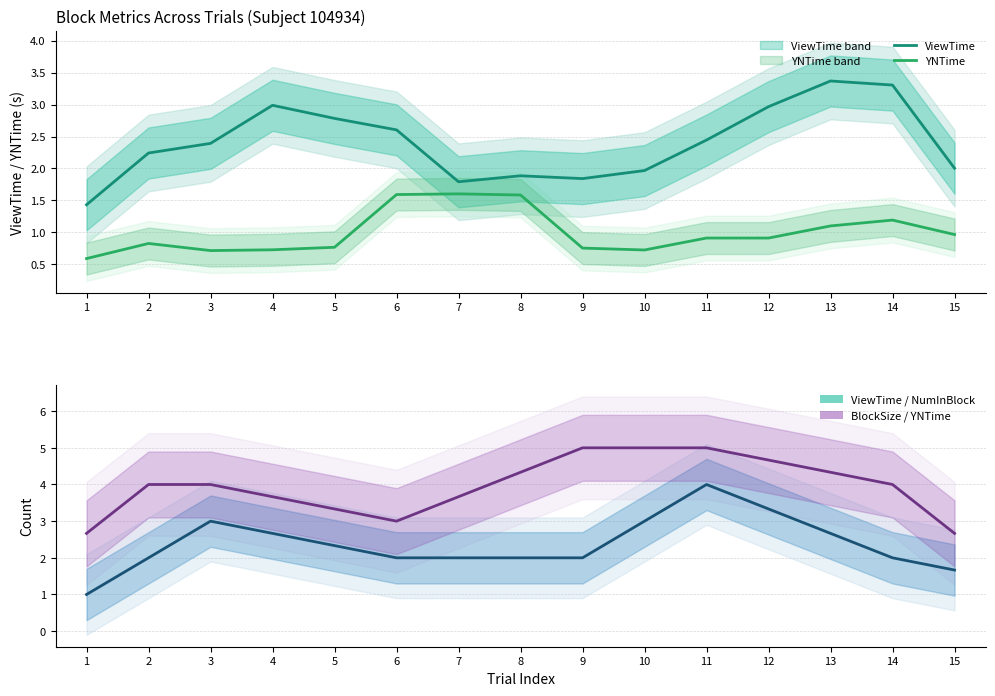

What is the spread (max minus min) of values at 2?

3.2